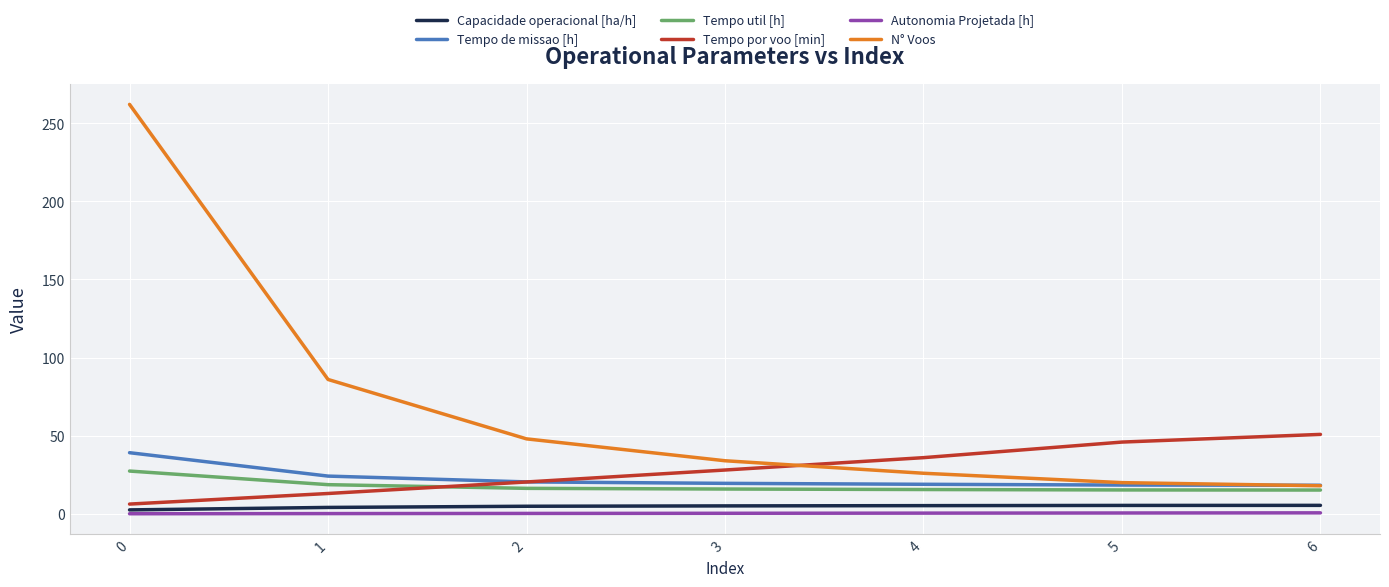

What is the minimum value for Tempo util [h]?

15.3